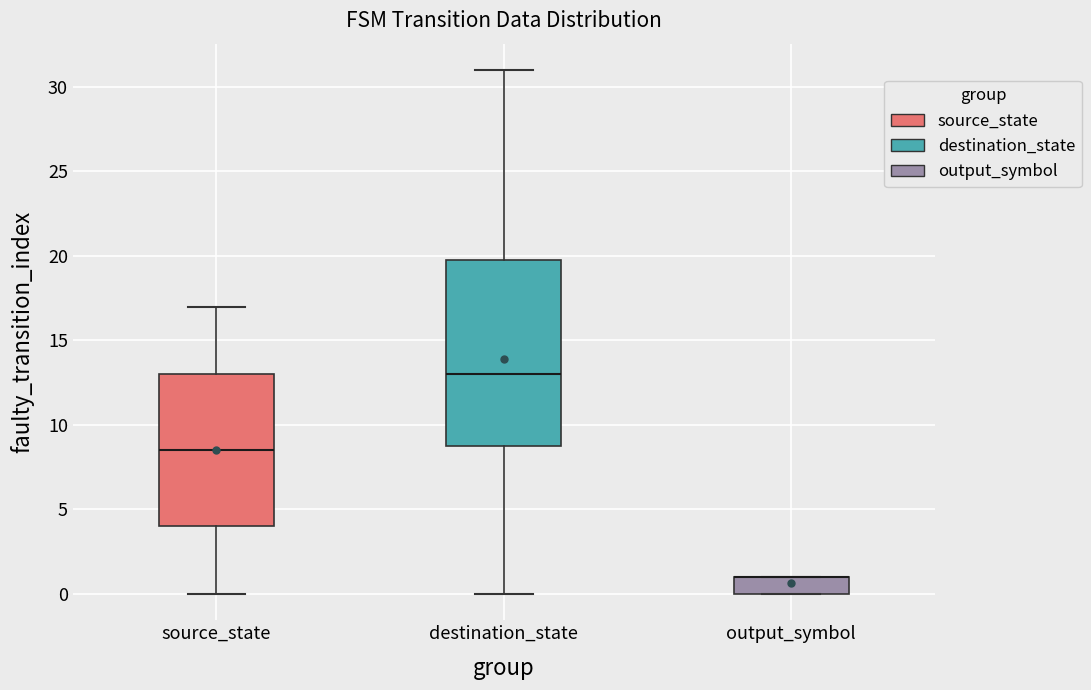

Where does the lower whisker of the box for source_state end on the y-axis? The values are not printed on the chart, so give them approximately, as read against the axis.

0.0